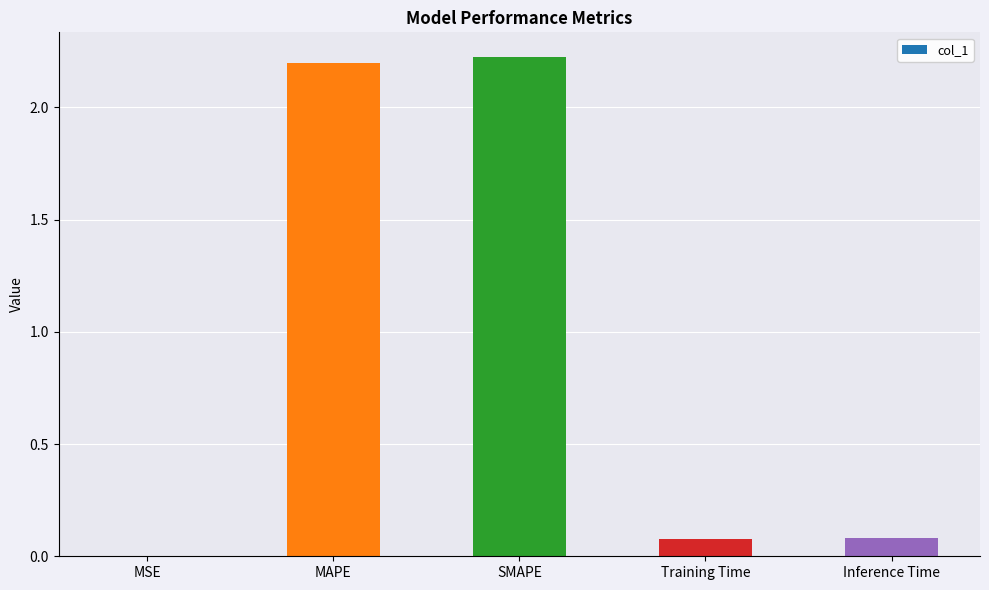

What is the sum of all values?

4.6